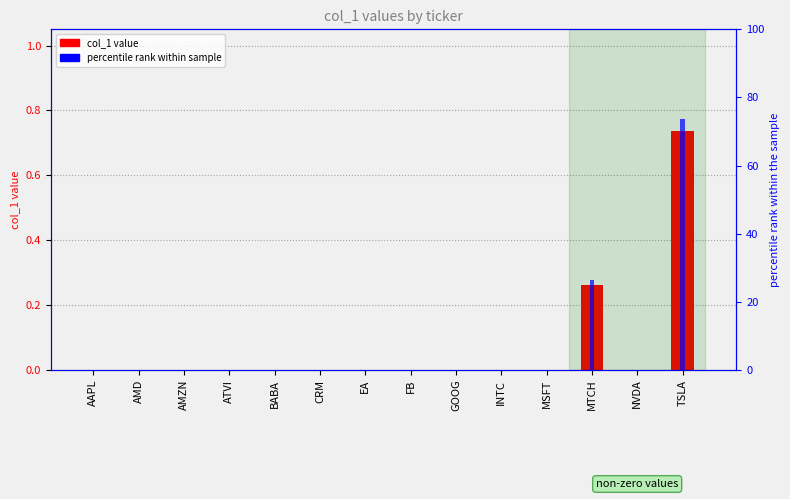

True or false: col_1 value has a value of -0.3 at GOOG.

False